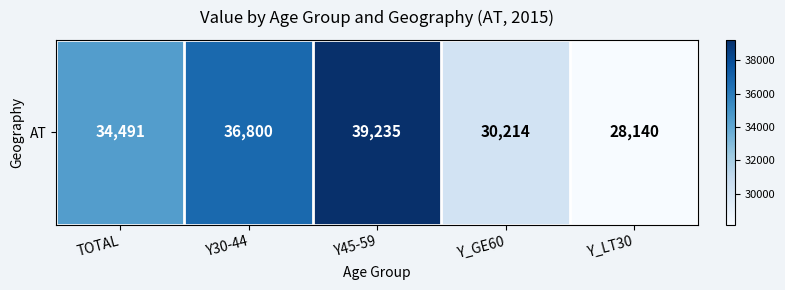

Between Y_GE60 and Y30-44, which is larger?

Y30-44